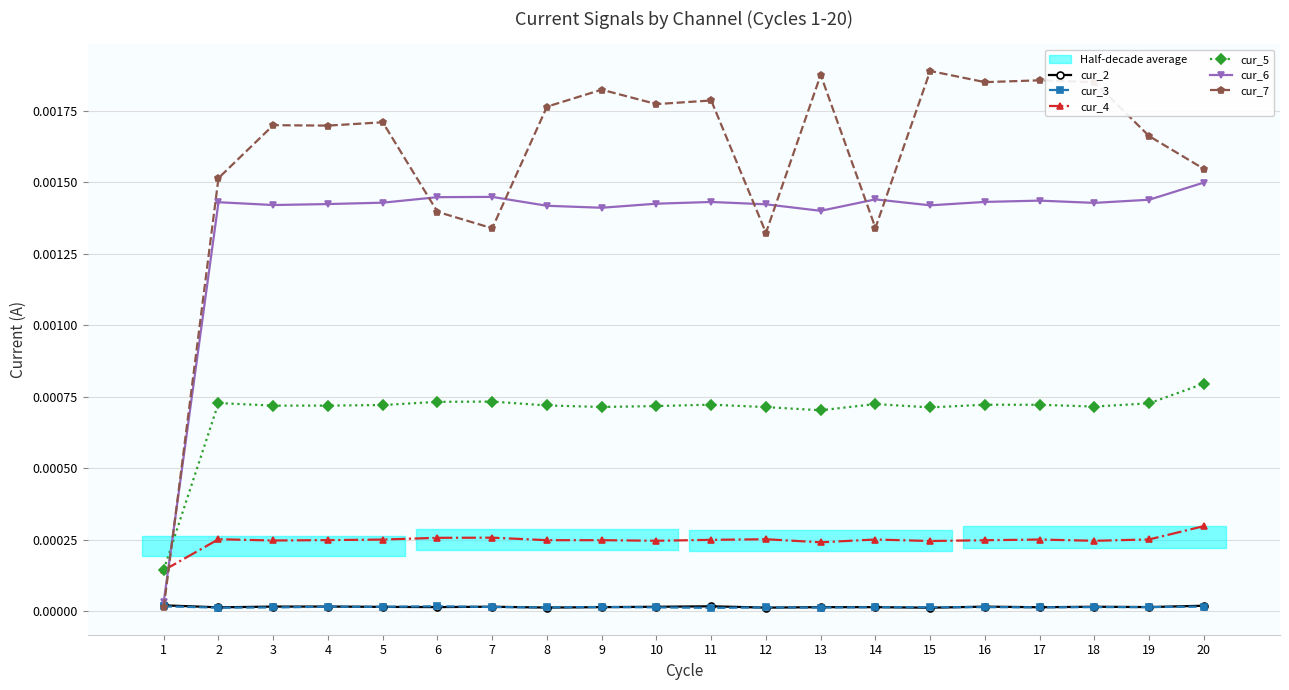

How many lines are shown in the chart?

6